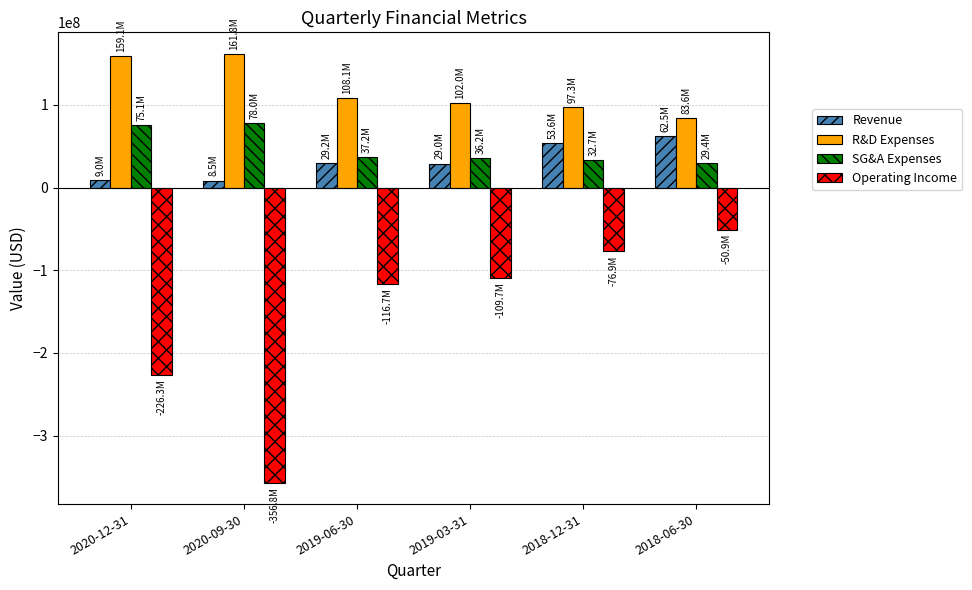

At which label does Revenue reach its peak?

2018-06-30